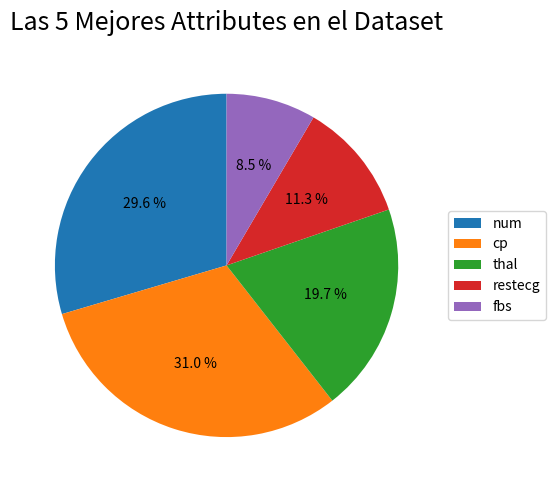

Does cp represent more than half of the total?

No